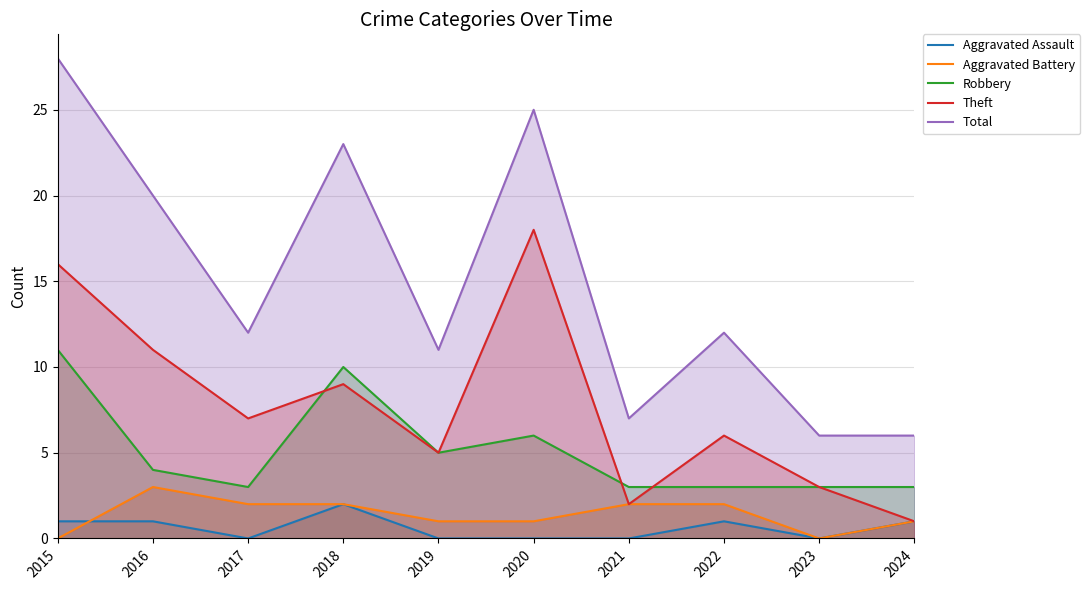

How many Aggravated Assault values are between 0 and 1?

9